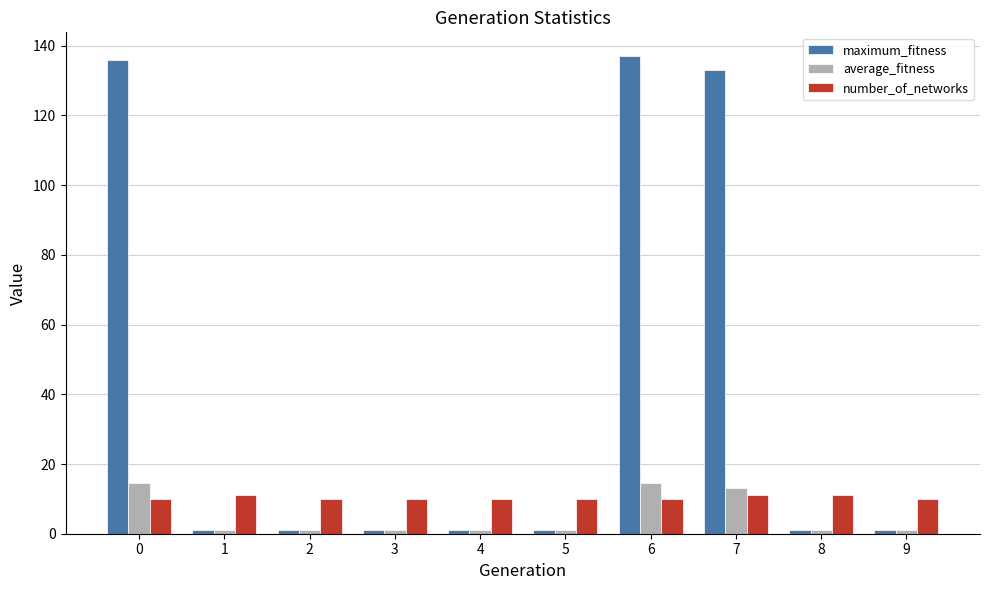

What is the difference between the highest and lowest values at 8?

10.0